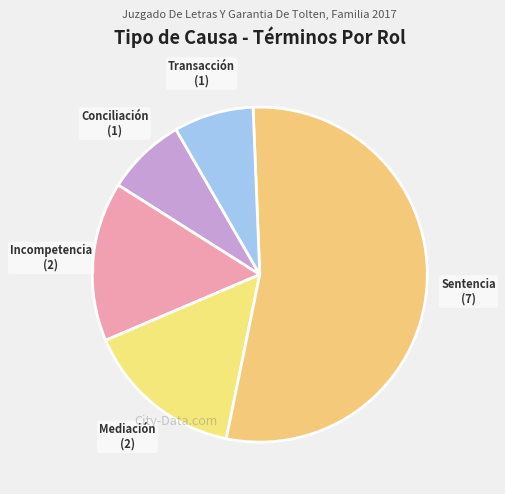

The Transacción slice represents 8% of the pie. True or false?

True